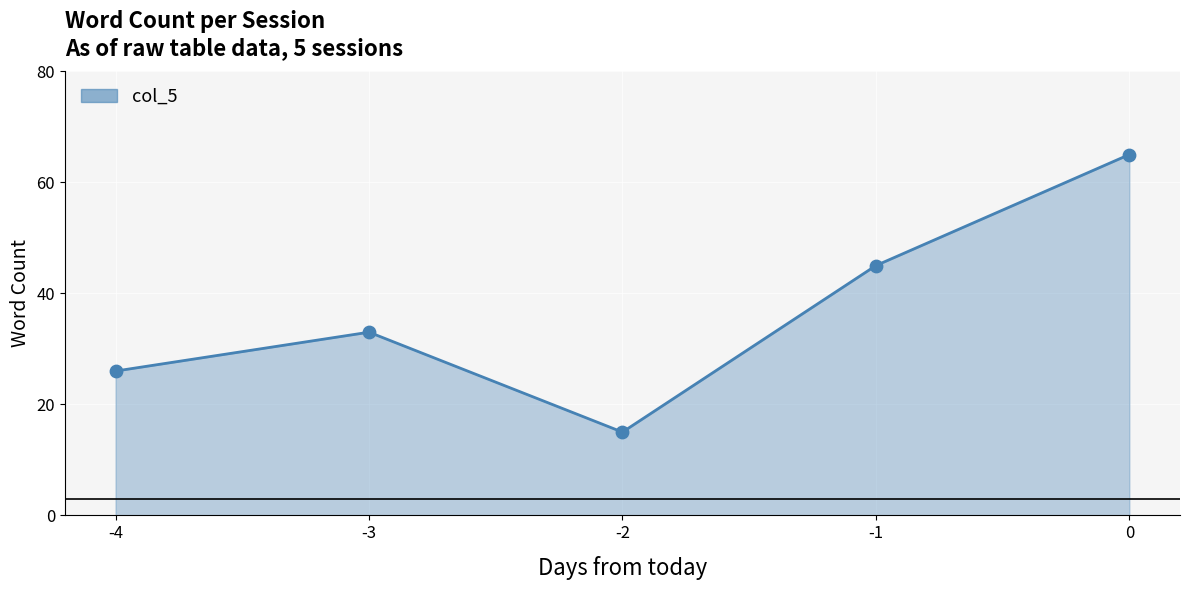

Between -2 and -3, which is larger?

-3